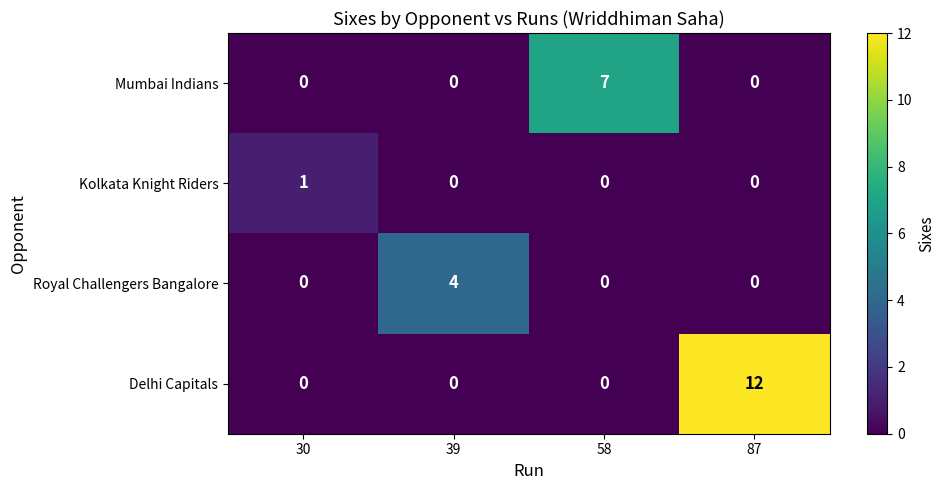

Between 58 and 87, which series saw the biggest shift?

Delhi Capitals